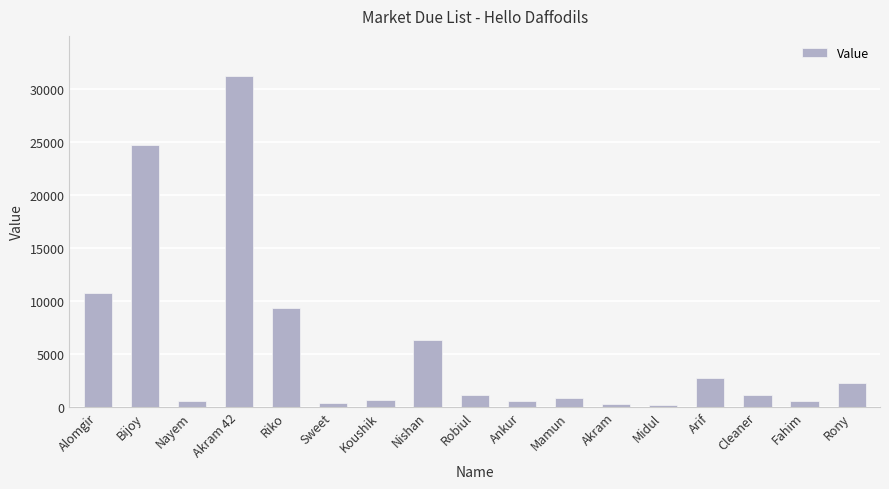

Count the number of categories in the chart.

17